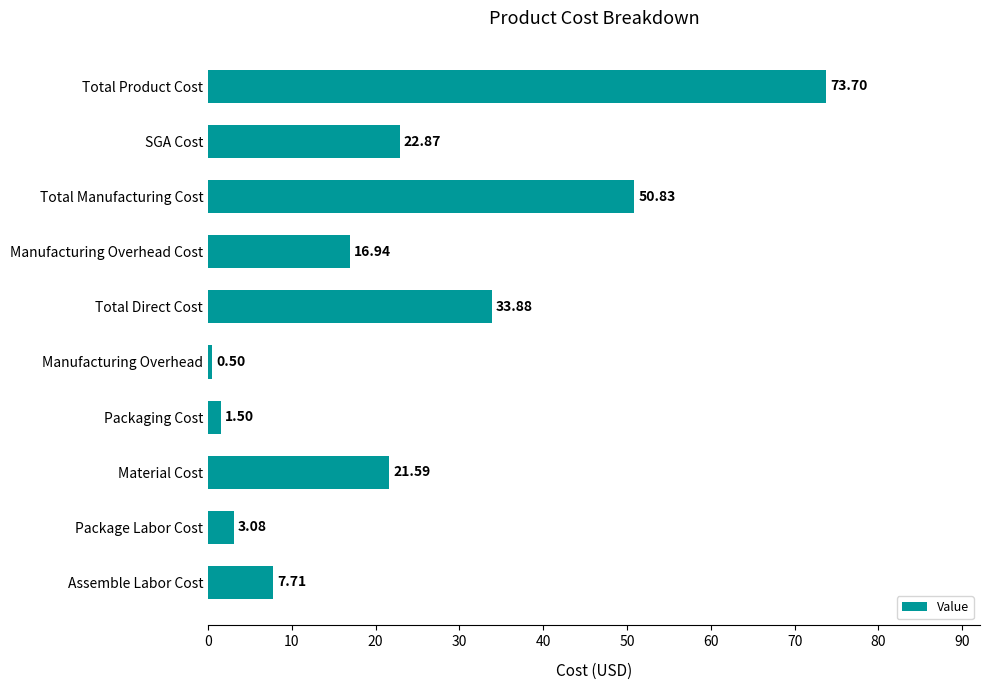

At which category does the chart reach its minimum across all series?

Manufacturing Overhead